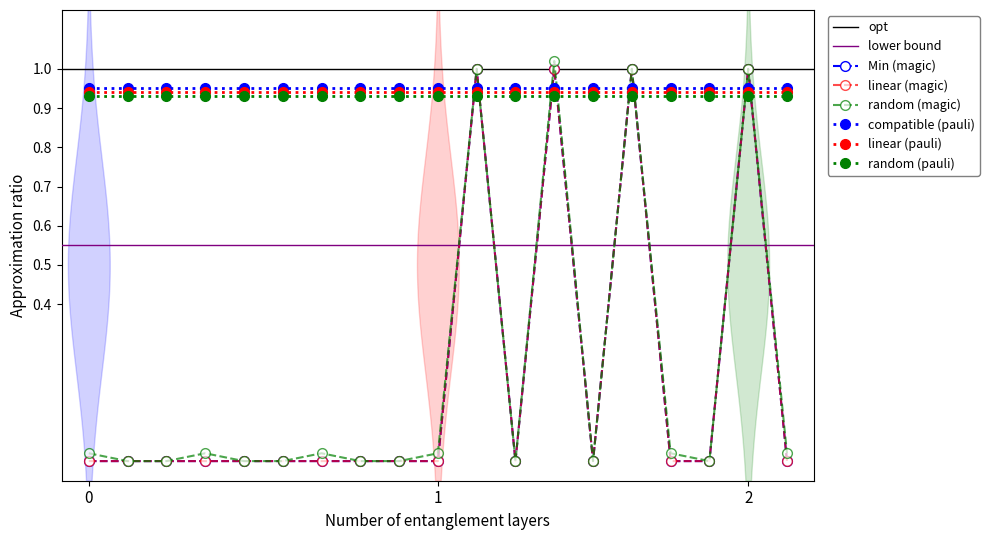

What is the sum of all values?

4